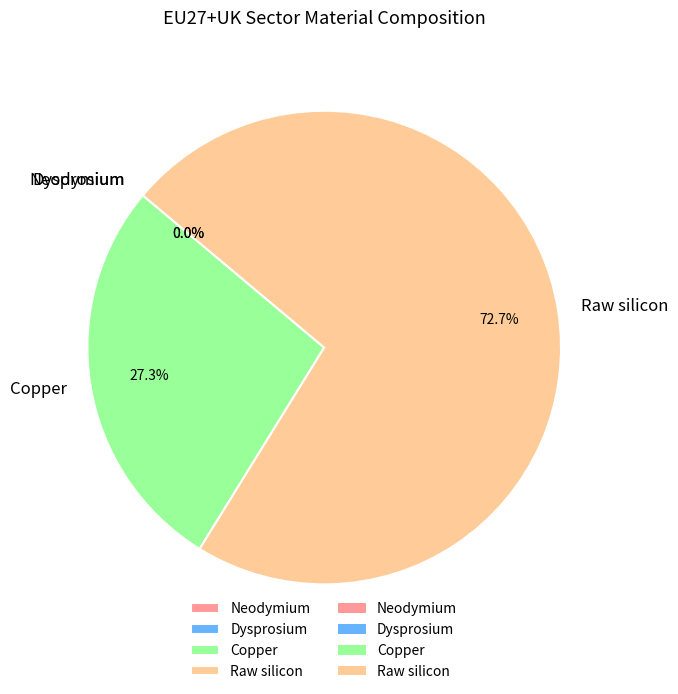

Does Copper account for over 50% of the chart?

No